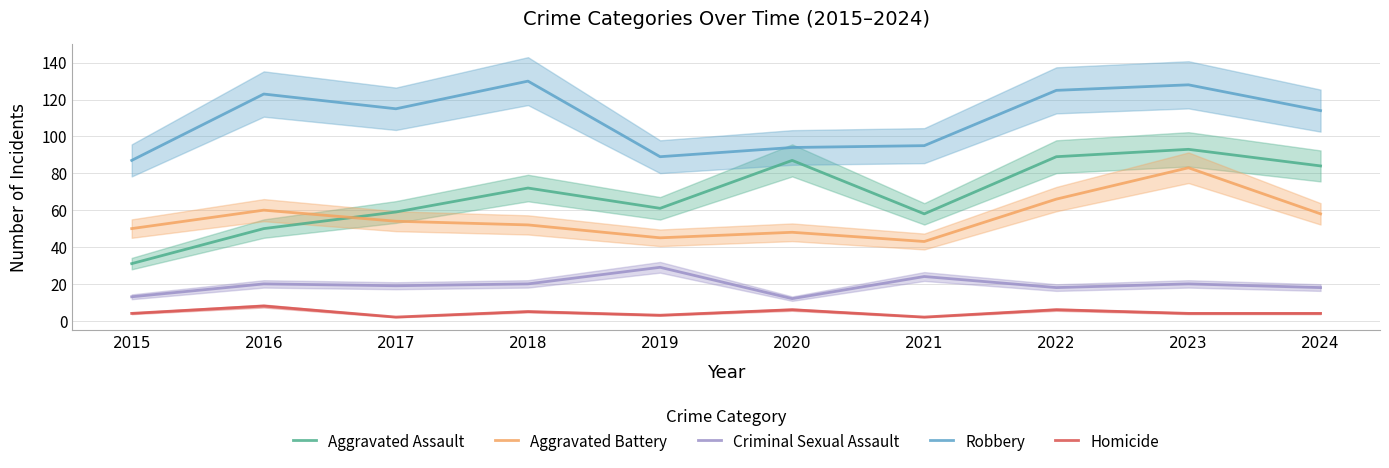

Count the Homicide values in the range 3 to 6.

7